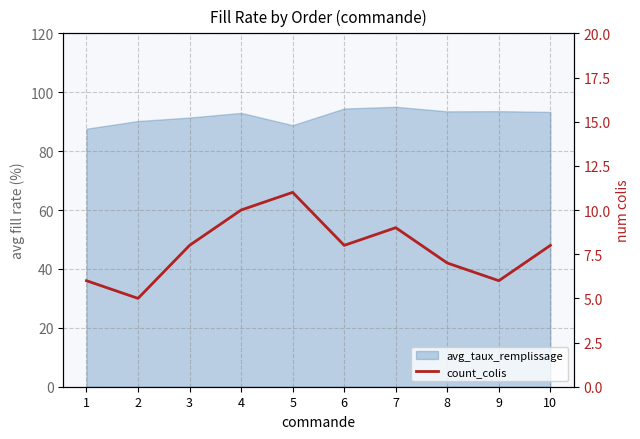

True or false: the data has more than 0 interior local peaks.

True